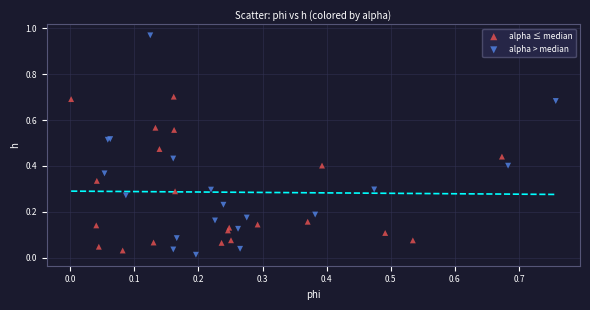

Which series has the largest Y range (max minus min)?

alpha > median